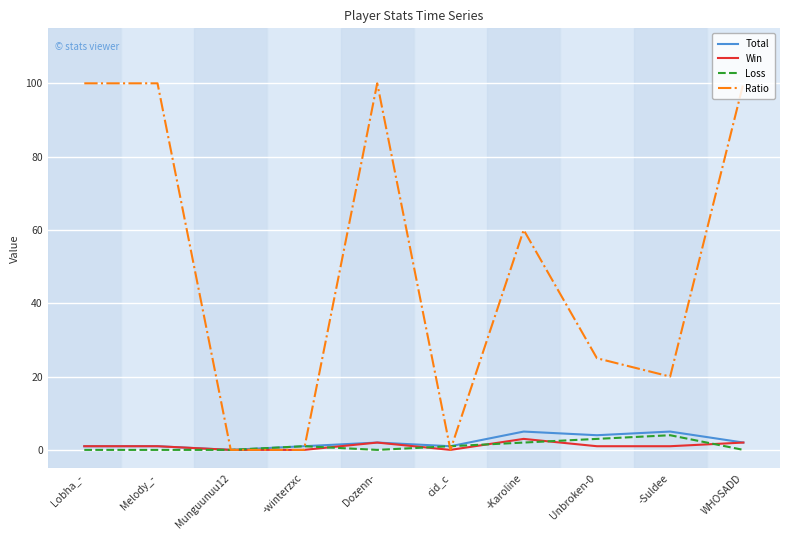

Between -Karoline and Unbroken-0, which series saw the biggest shift?

Ratio